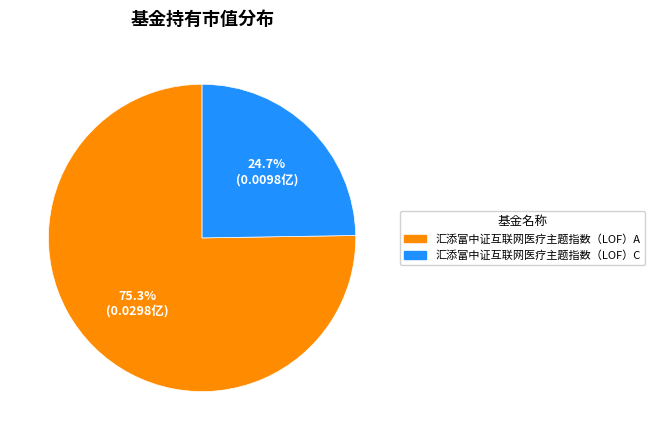

What is the smallest slice in the pie chart?

汇添富中证互联网医疗主题指数（LOF）C